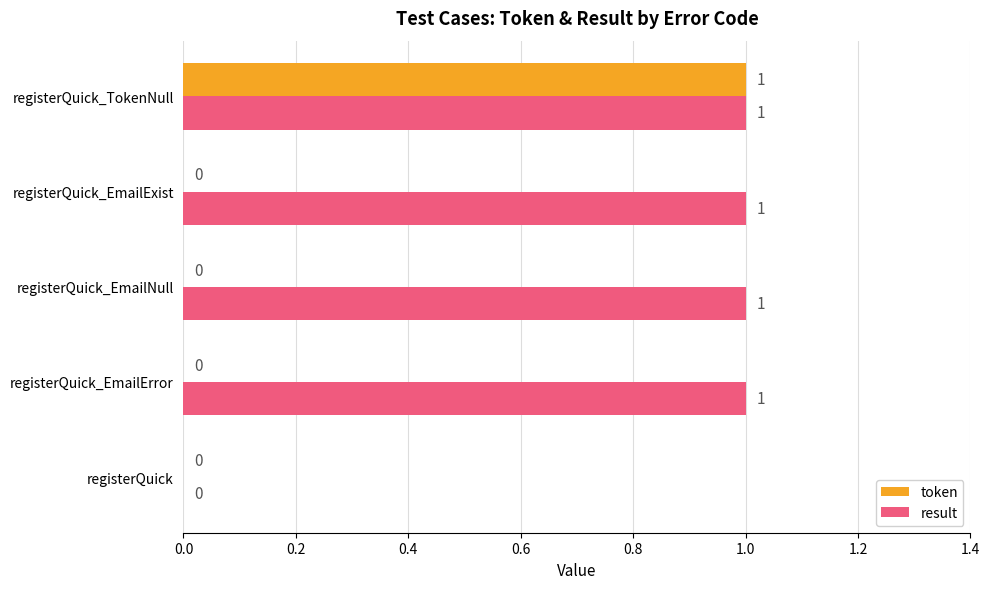

Which series has the largest total across all categories?

result